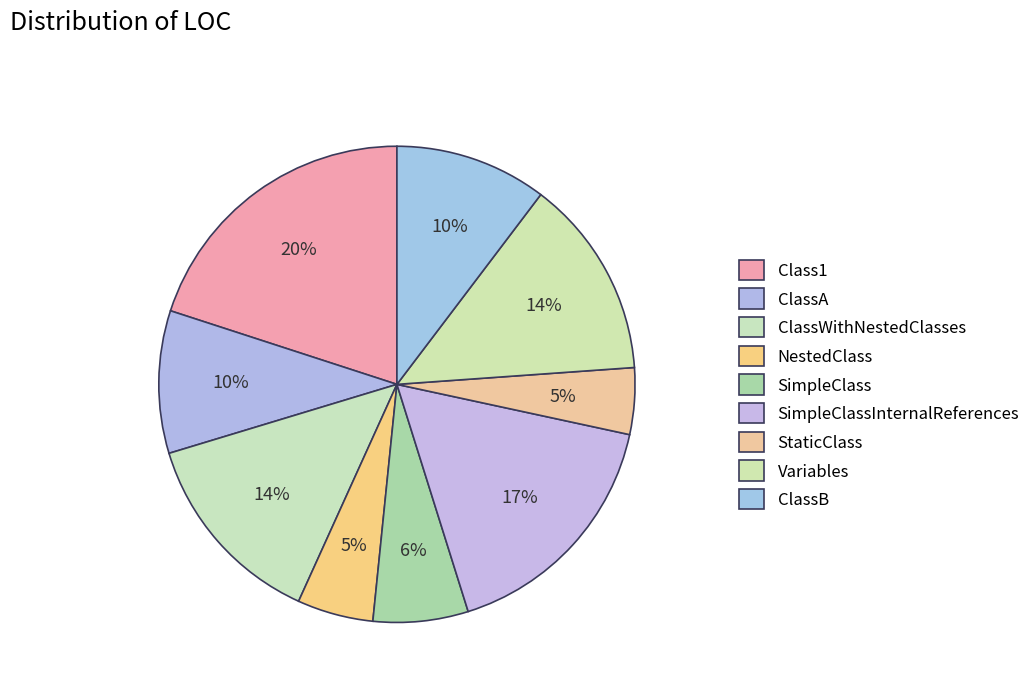

Does SimpleClass represent more than half of the total?

No